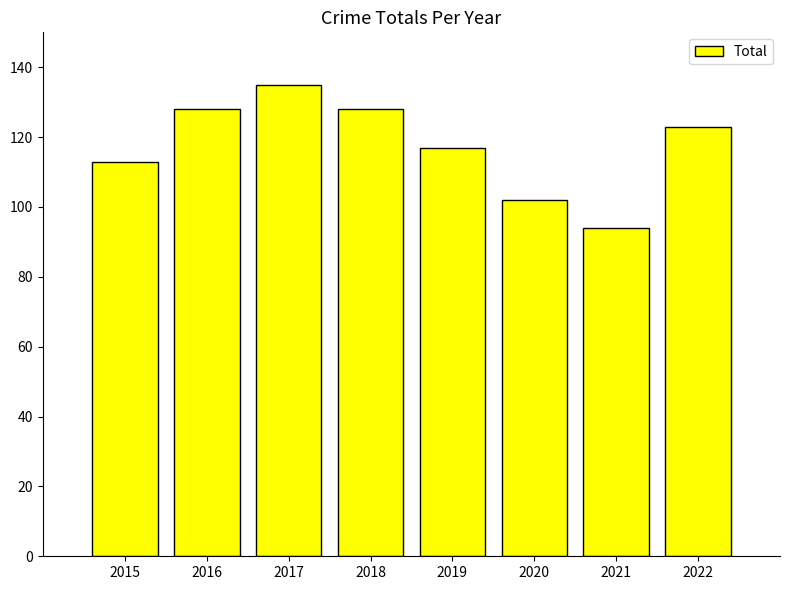

What is the change in value from 2016 to 2019?

-11